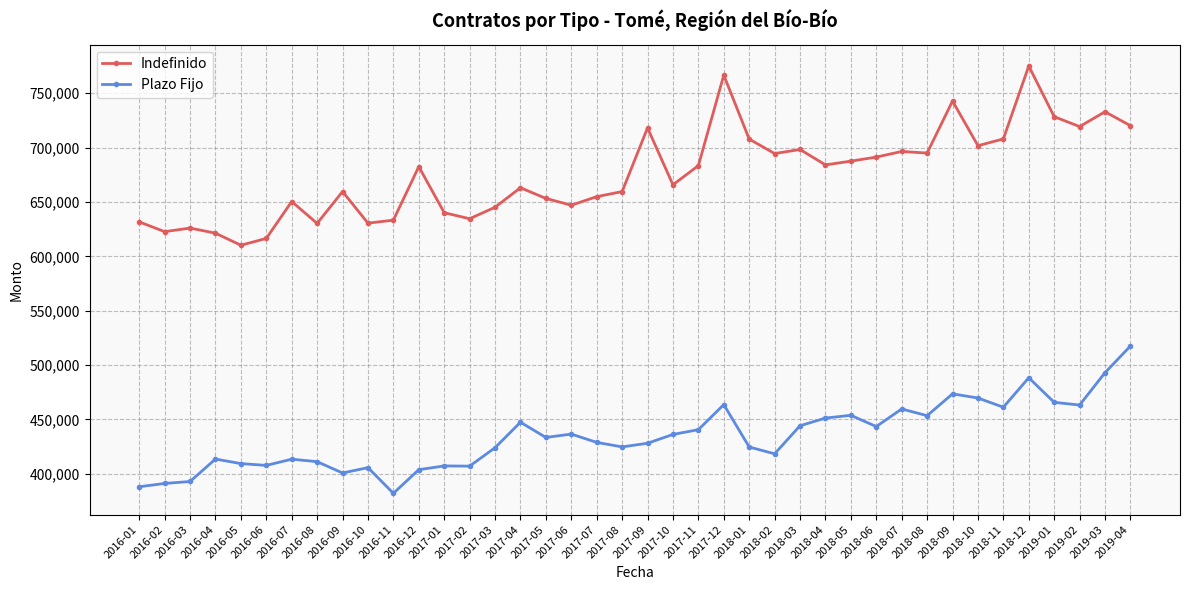

True or false: Plazo Fijo and Indefinido cross at least once.

False